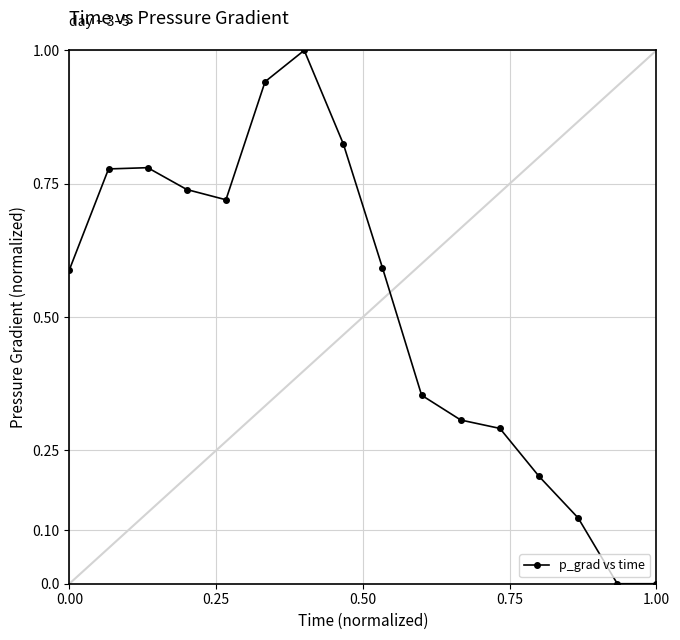

What is the greatest value displayed?

1.0